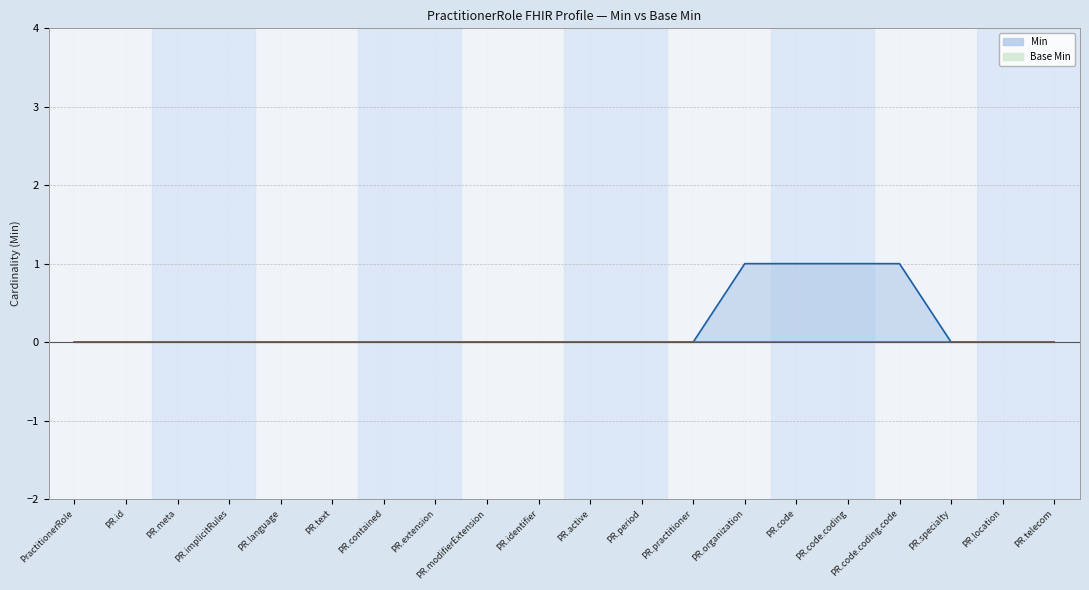

The chart shows a value of 0 at PR.language. True or false?

True